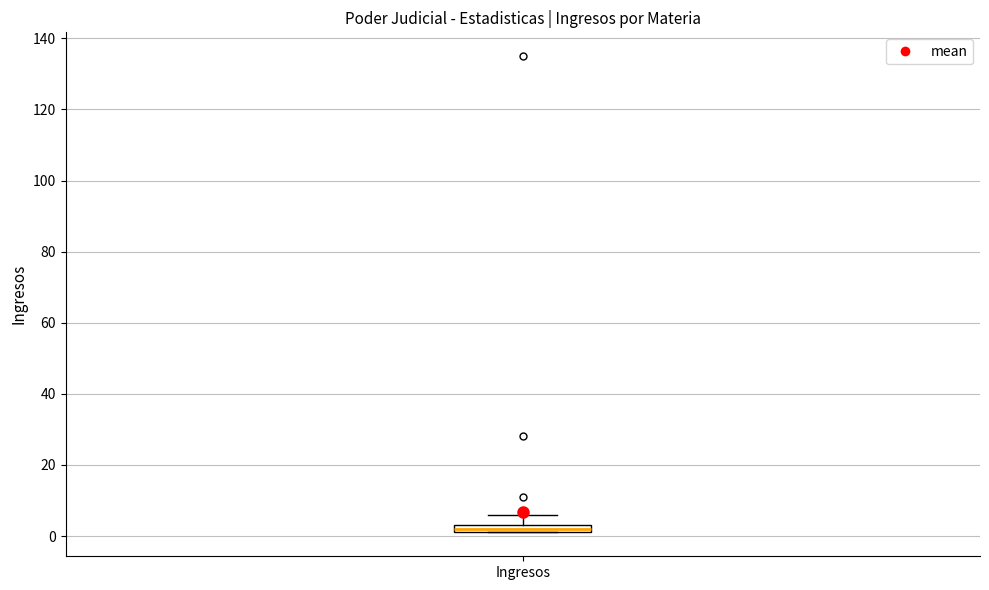

Where does the upper whisker of the box for Ingresos end on the y-axis? The values are not printed on the chart, so give them approximately, as read against the axis.

6